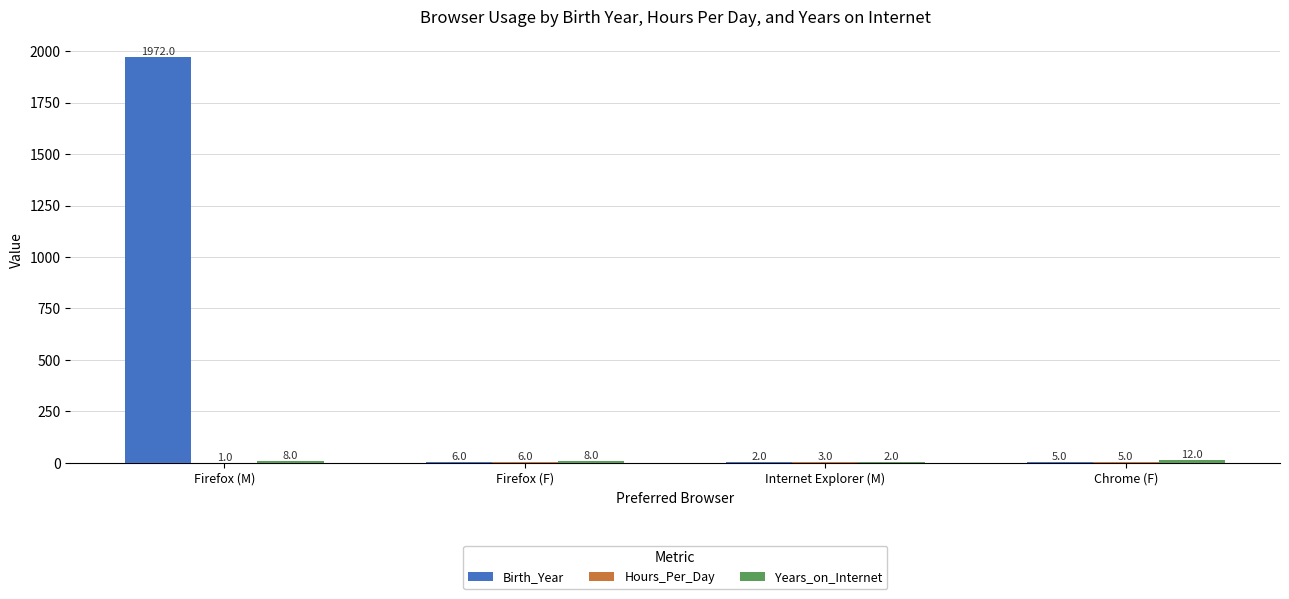

The Birth_Year series shows 2 at Internet Explorer (M). True or false?

True